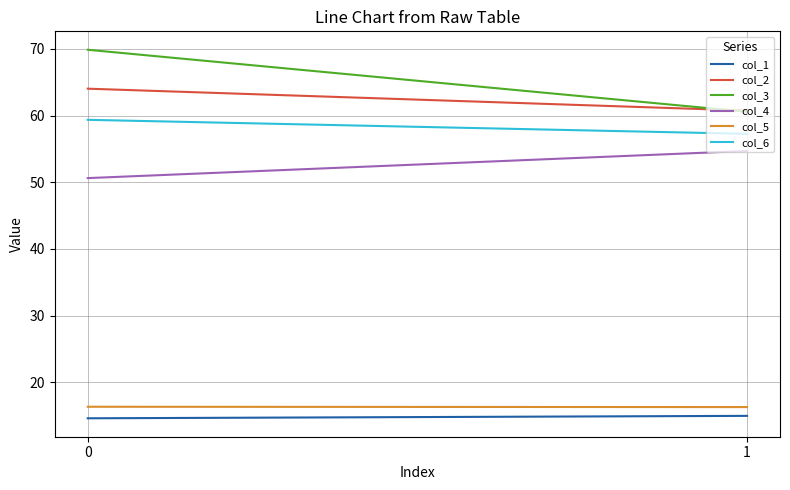

How many lines are shown in the chart?

6